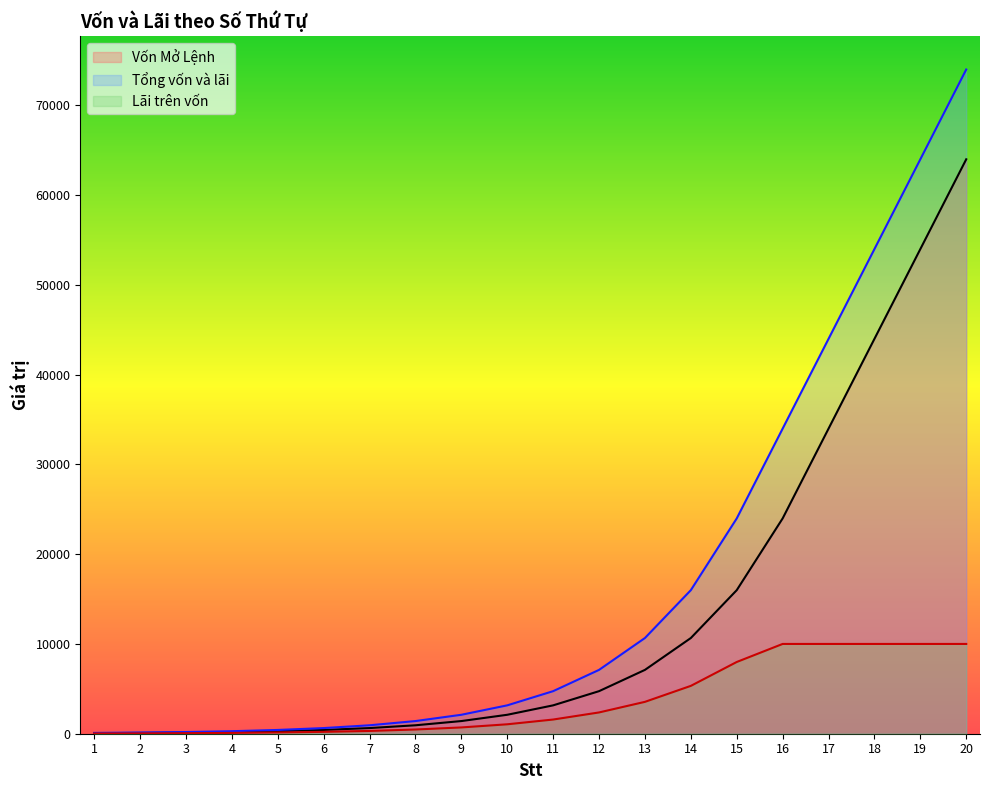

Rank the series by their maximum value, from lowest to highest.

Lãi trên vốn, Vốn Mở Lệnh, Tổng vốn và lãi